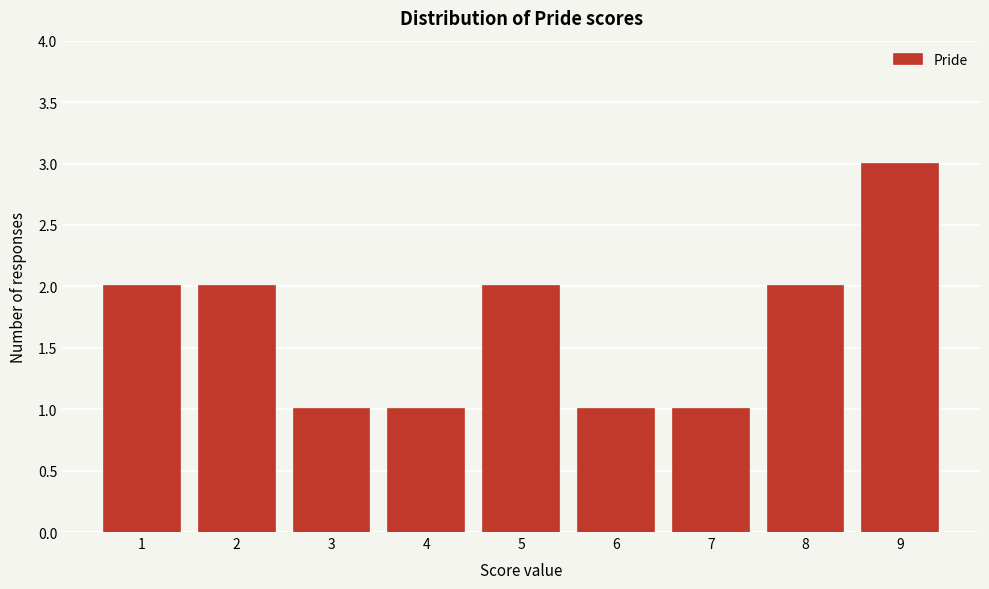

Reading left to right, extract all data points from this chart.

2	2	1	1	2	1	1	2	3